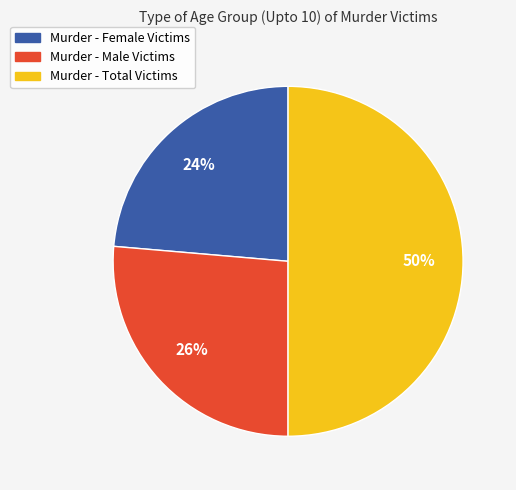

What is the largest slice in the pie chart?

Murder - Total Victims